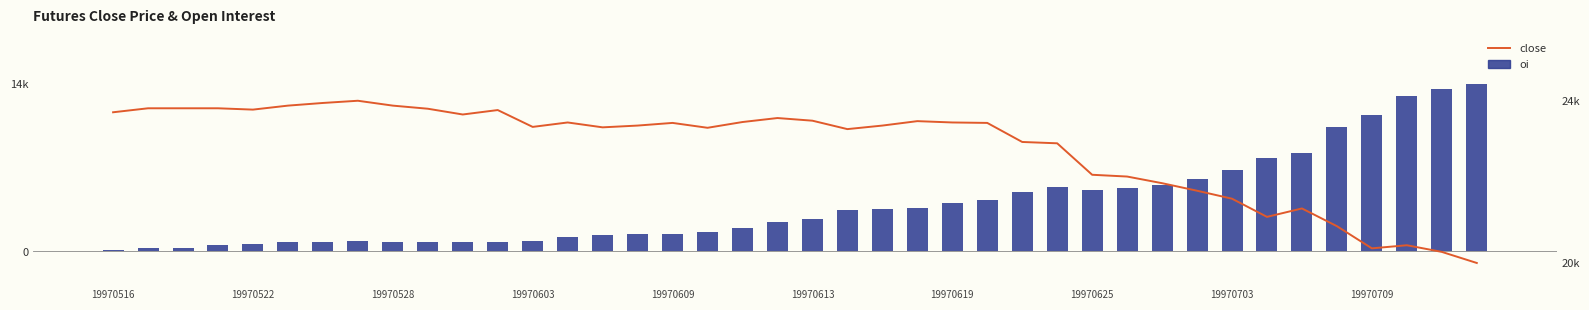

At 39, list the series in order from smallest to largest.

oi, close